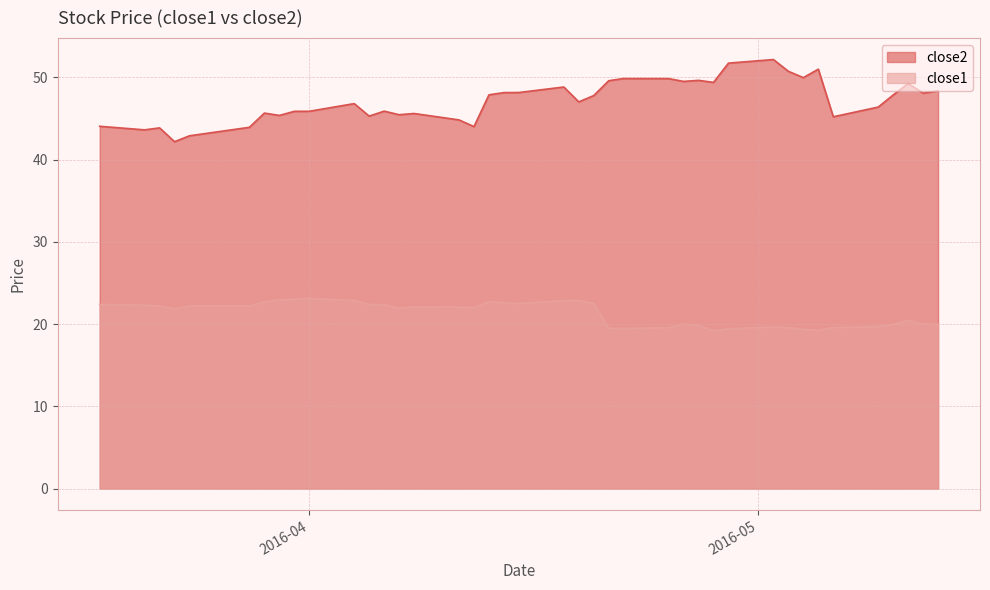

What is the value of the close1 point at the 3rd from the left?

22.2